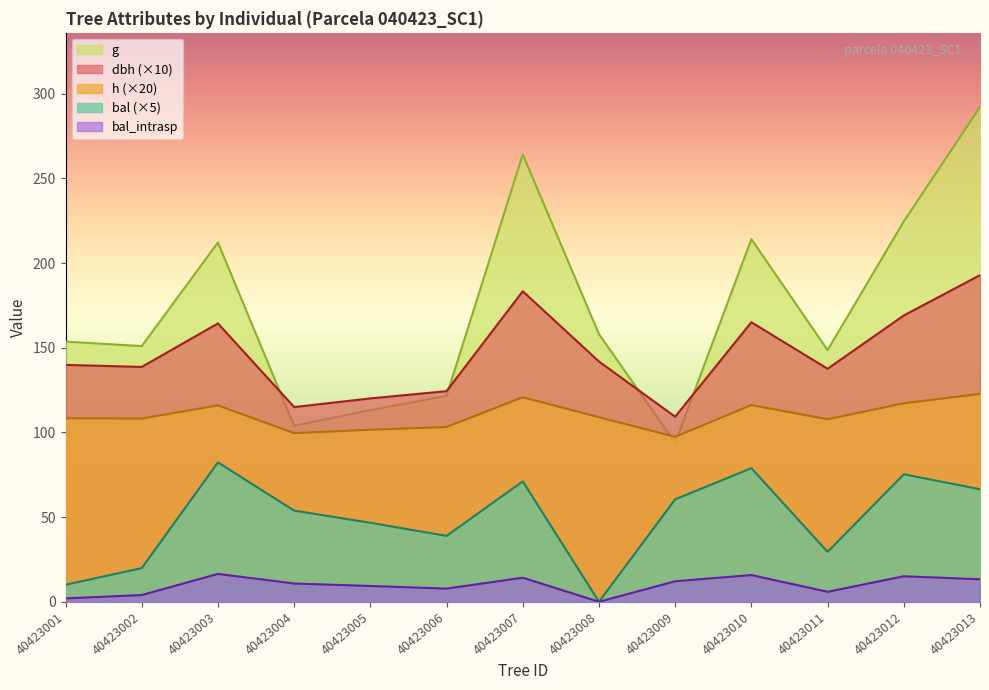

True or false: h and bal_intrasp intersect in this chart.

False